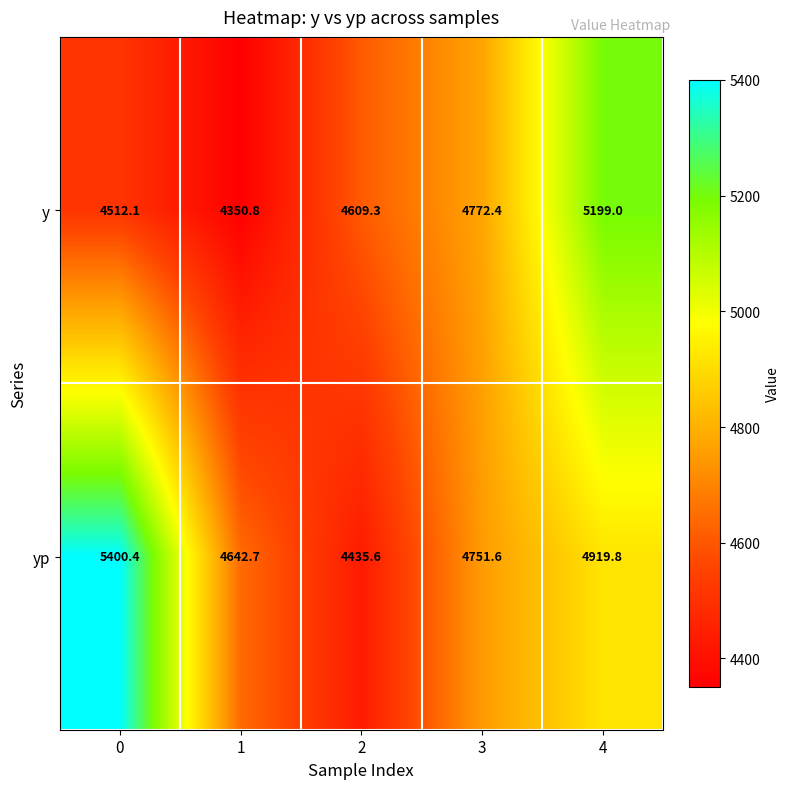

At which category is the sum across all series the highest?

4